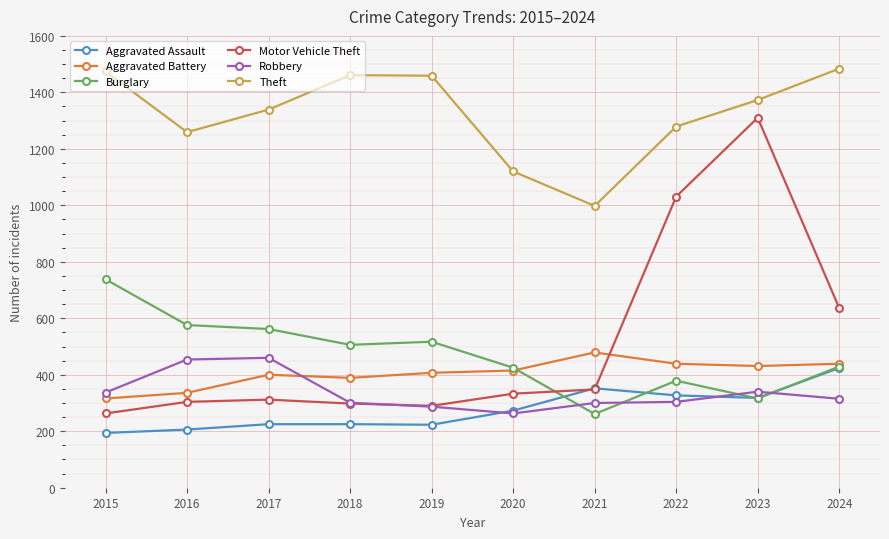

True or false: Aggravated Assault has more than 0 interior local peaks.

True